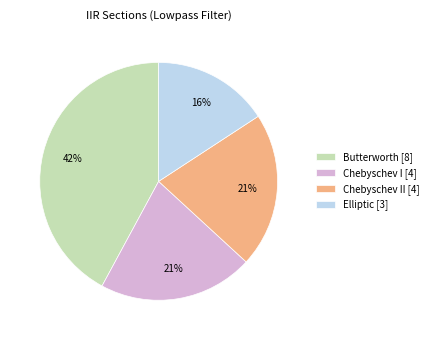

The Chebyschev II [4] slice represents 6% of the pie. True or false?

False